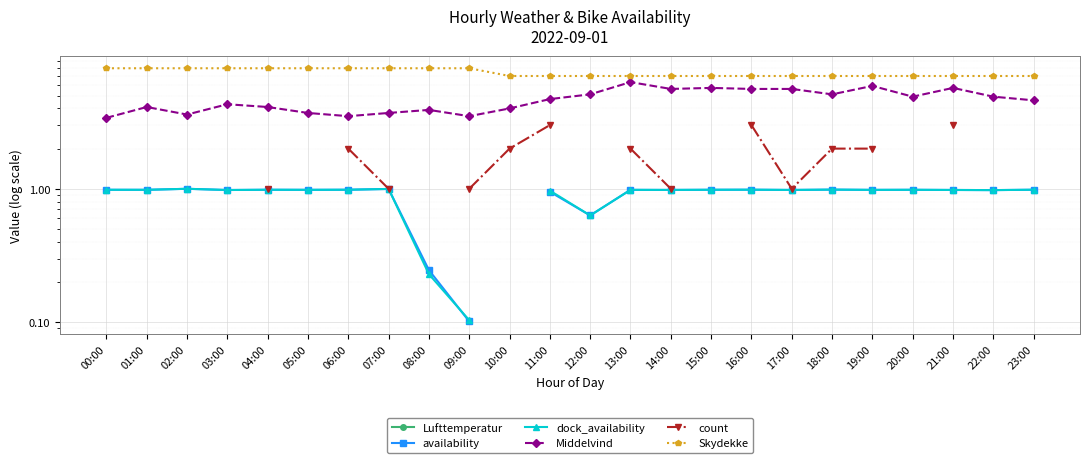

True or false: count and dock_availability cross at least once.

False